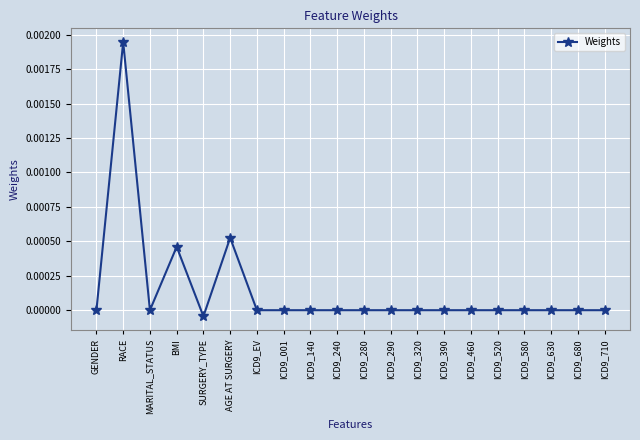

Where is the first local maximum?

RACE